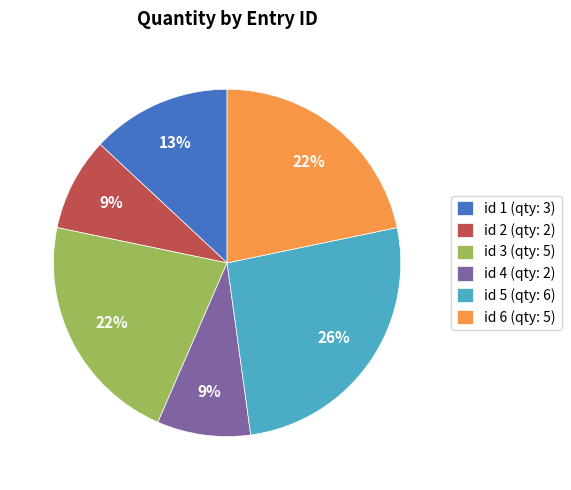

Combined, do id 4 (qty: 2) and id 2 (qty: 2) account for over 50%?

No